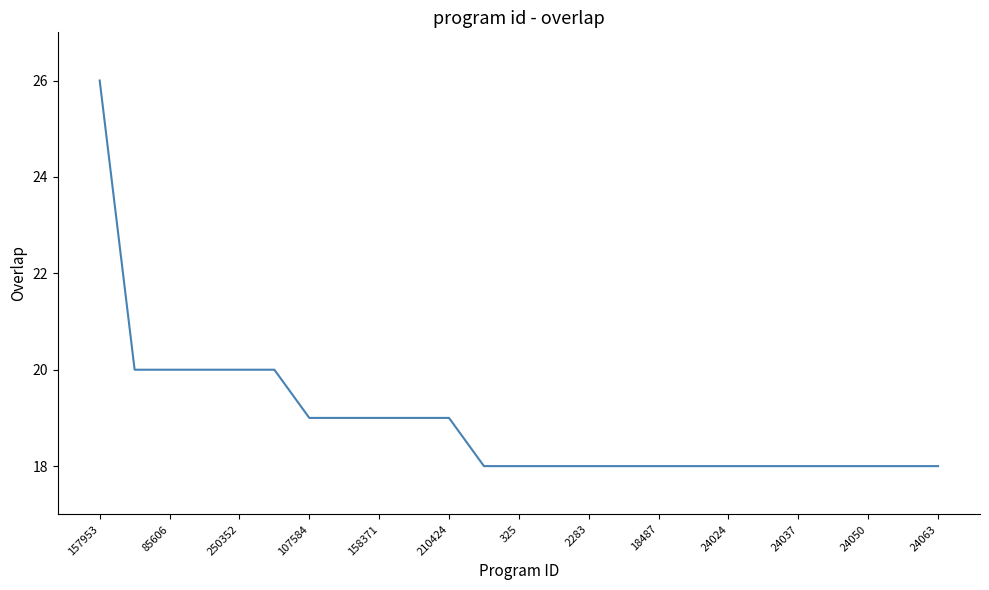

What is the difference between the maximum and minimum values?

8